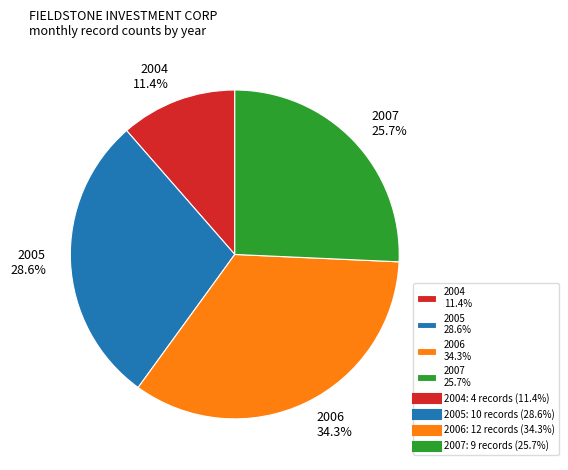

Rank the categories by value from highest to lowest.

2006 34.3%, 2005 28.6%, 2007 25.7%, 2004 11.4%